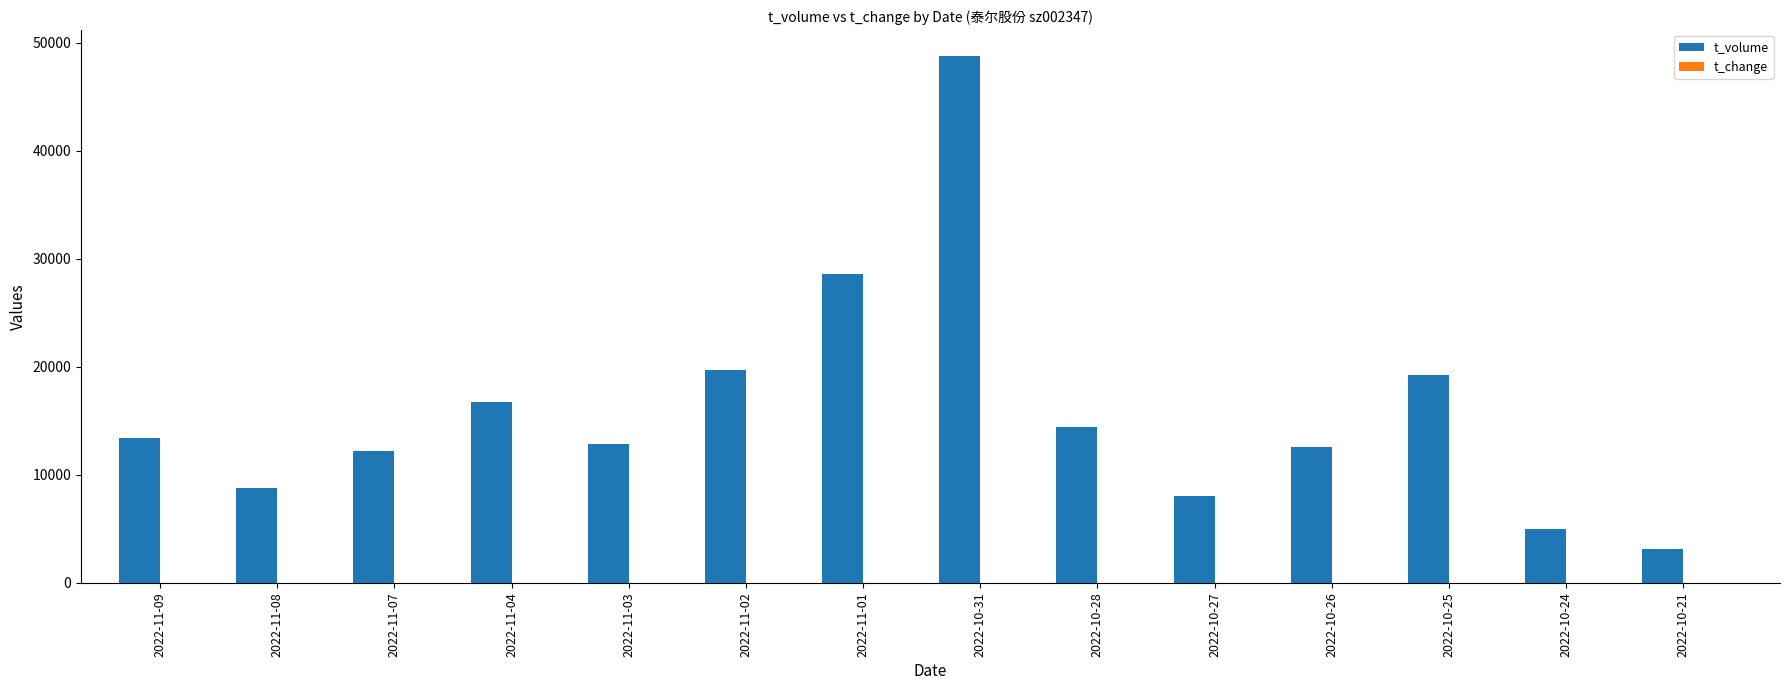

Where is t_volume nearest to the value 25967?

2022-11-01